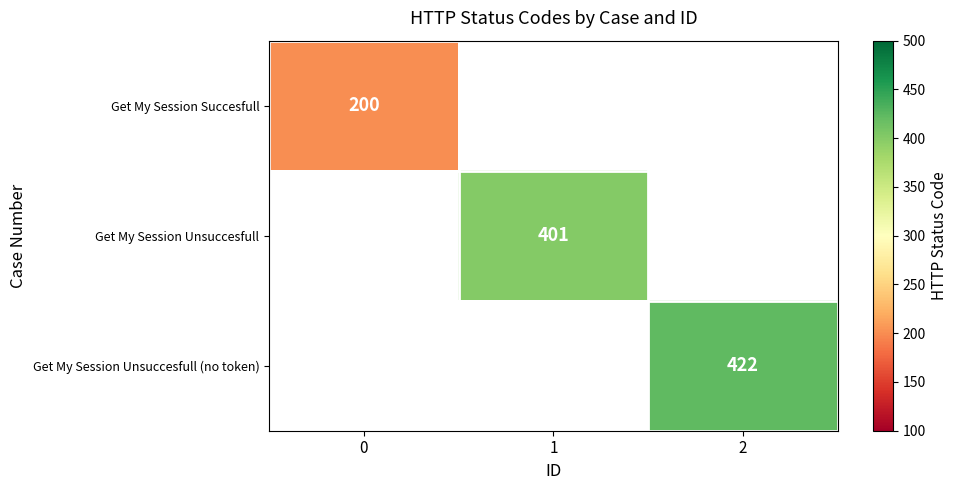

How many data points does each series have?

3